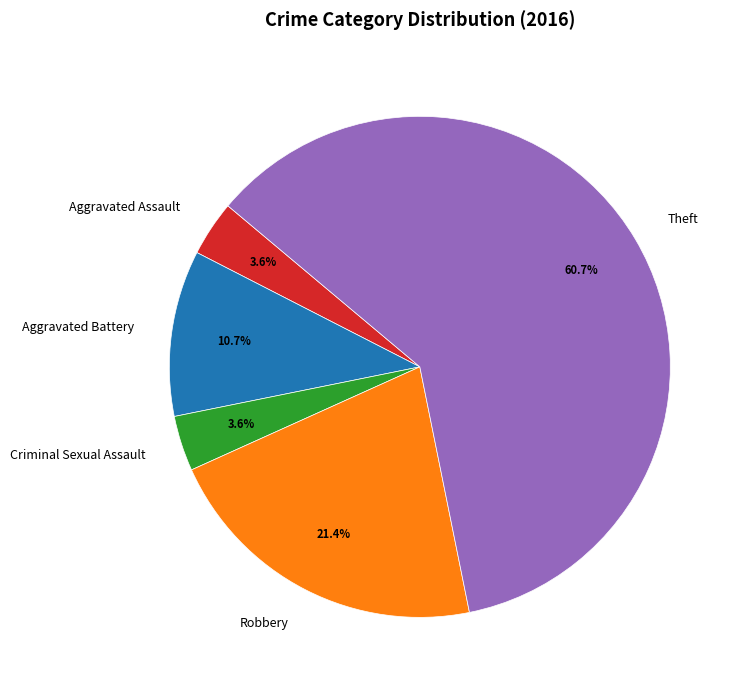

What is the total percentage of Aggravated Battery and Criminal Sexual Assault?

14.3%